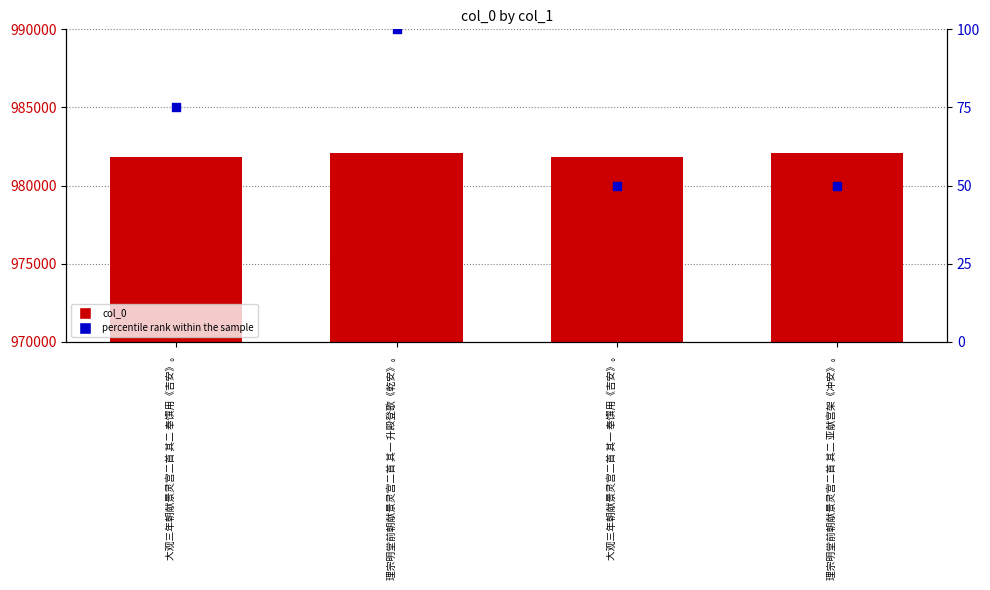

What is the total value across all series at 大观三年朝献景灵宫二首 其一 奉馔用《吉安》。?

981880